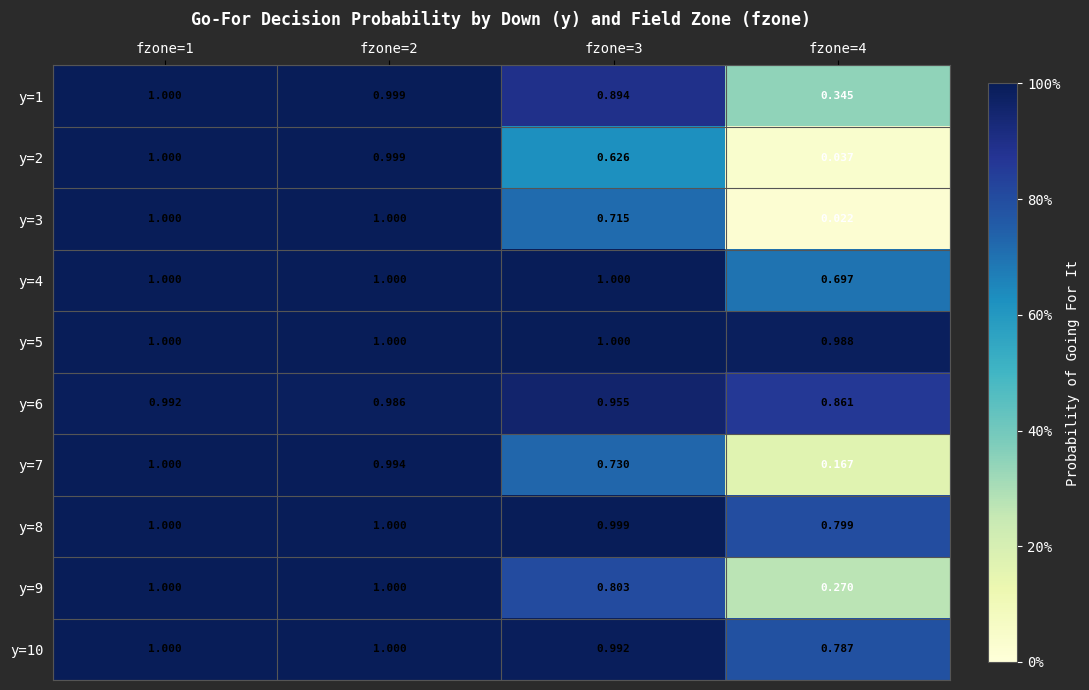

How many categories are shown in the chart?

4